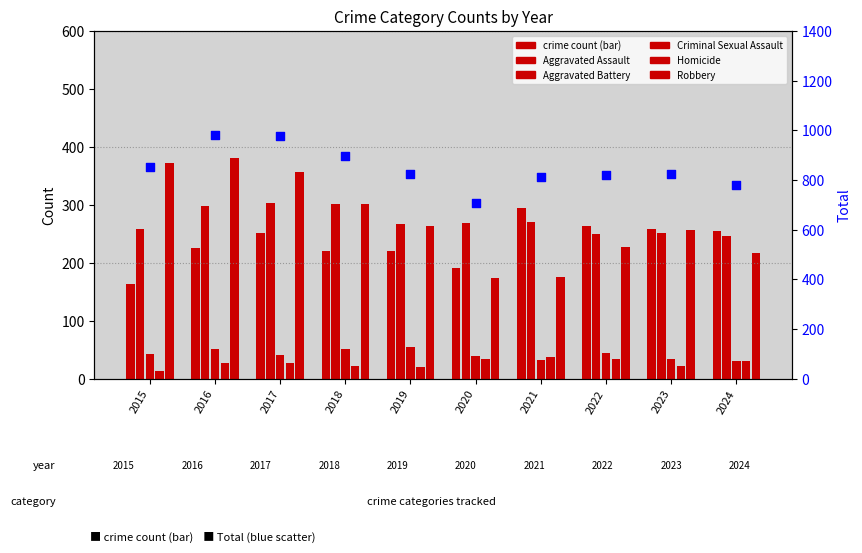

Which series has the widest spread of Y values?

Total